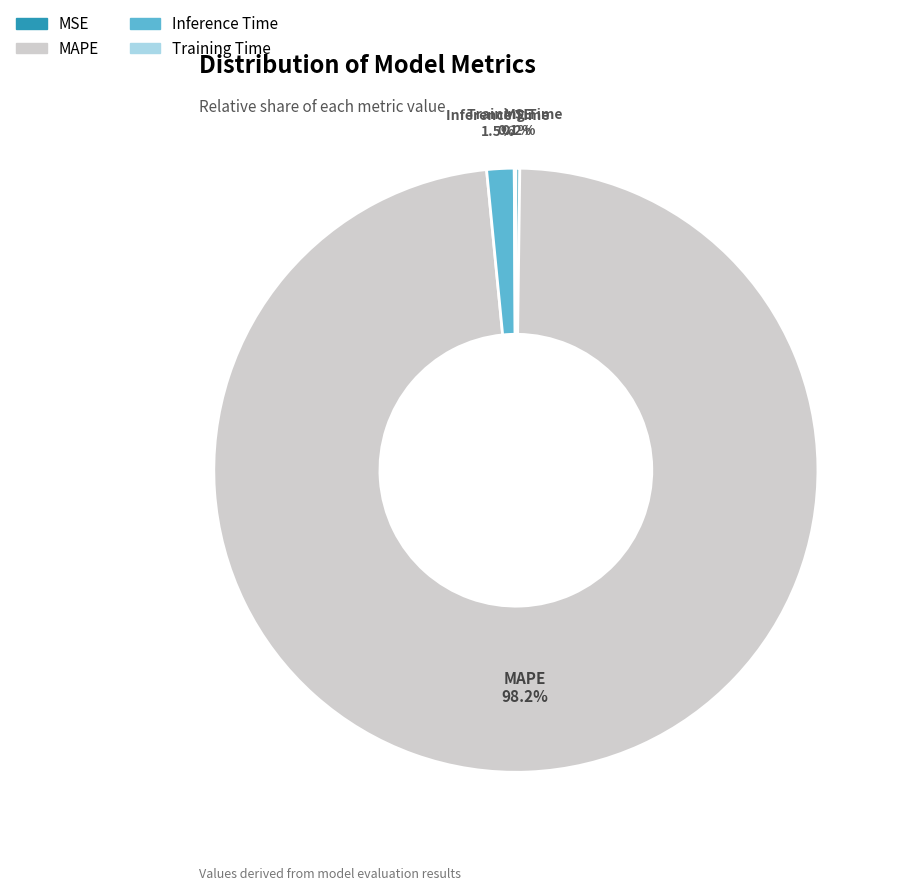

True or false: MAPE accounts for 92% of the total.

False